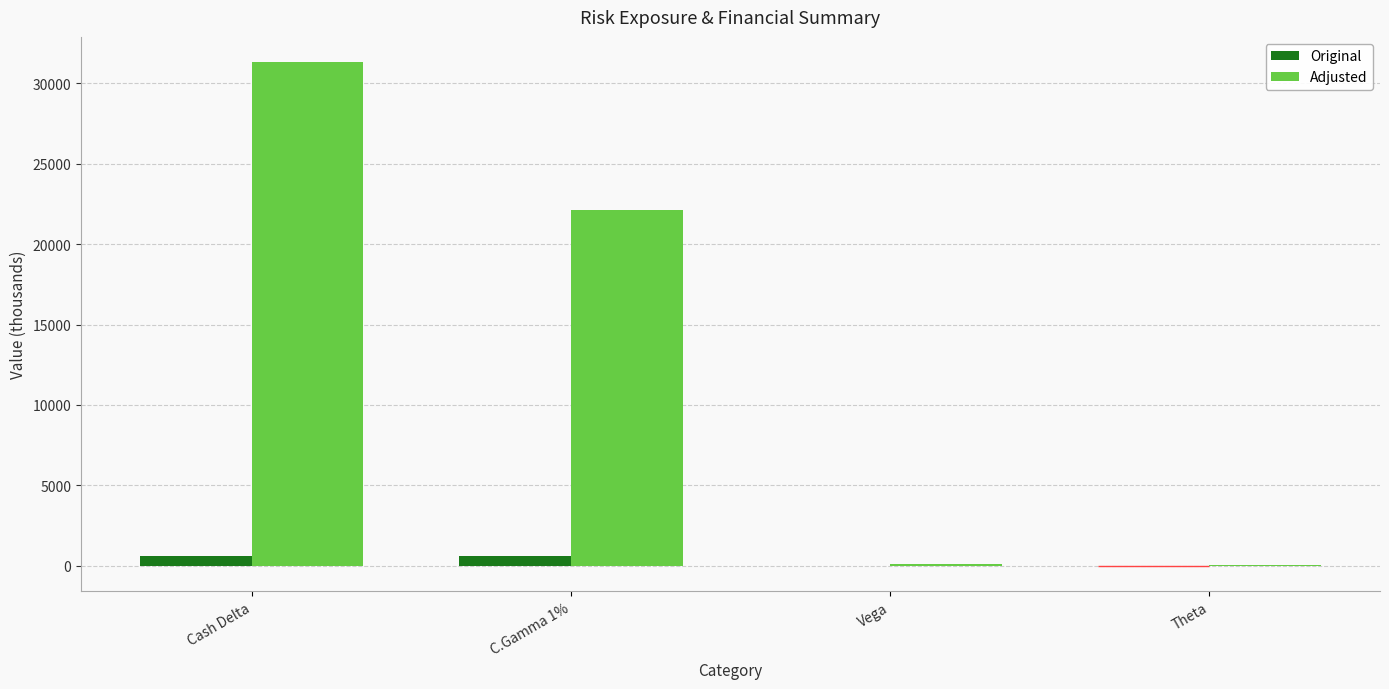

Between Cash Delta and Vega, which series saw the biggest shift?

Adjusted